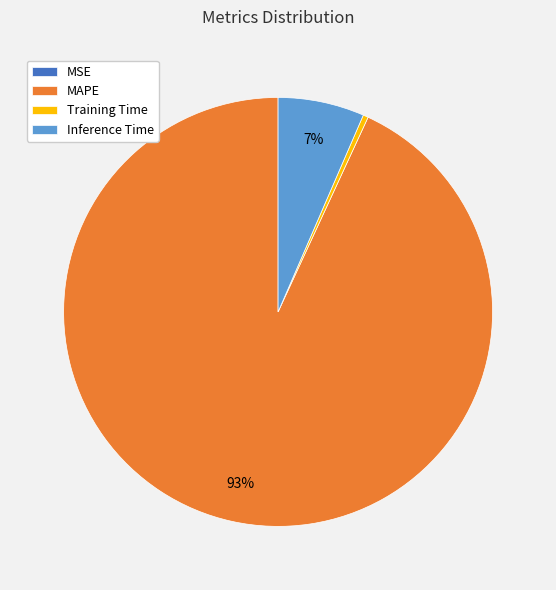

Is MAPE the majority of the pie?

Yes